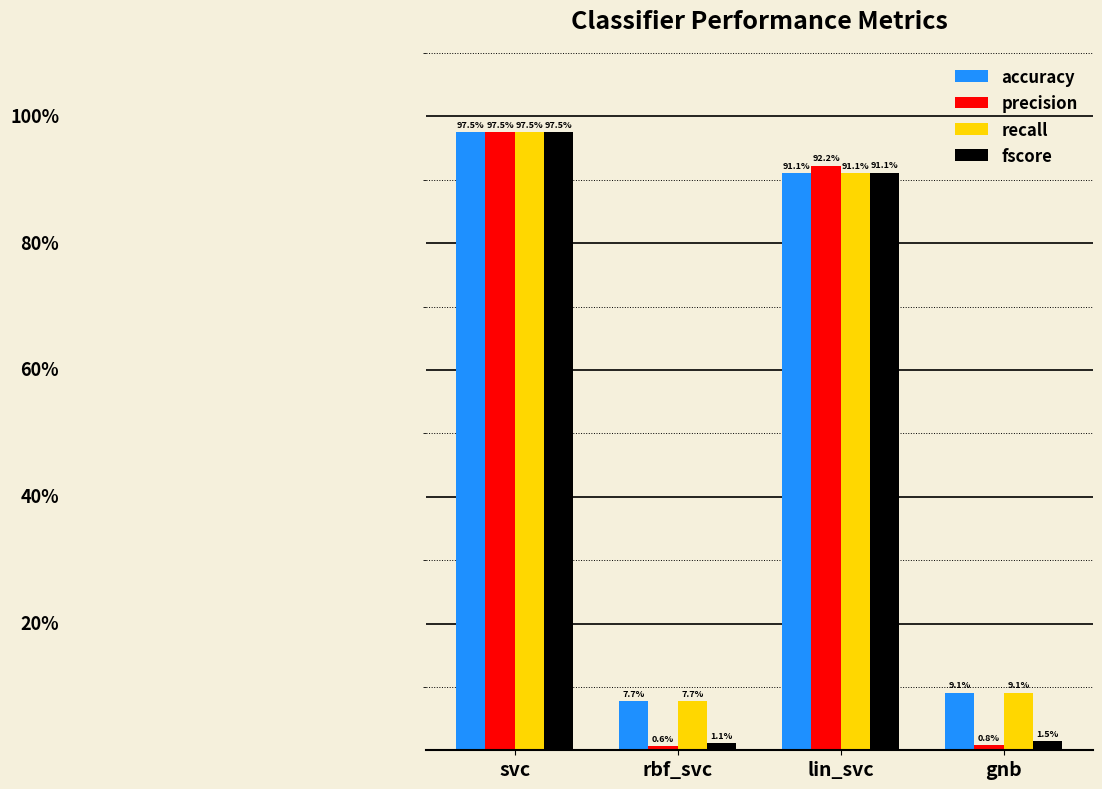

Does the chart contain stacked bars?

No